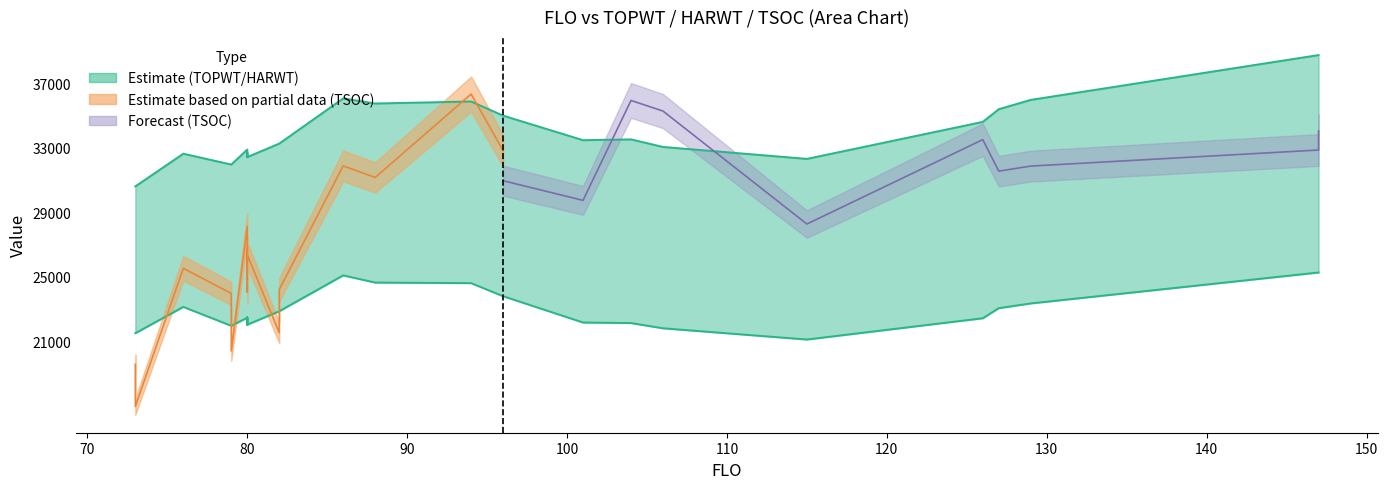

True or false: TOPWT has a value of 11737 at 147.

False